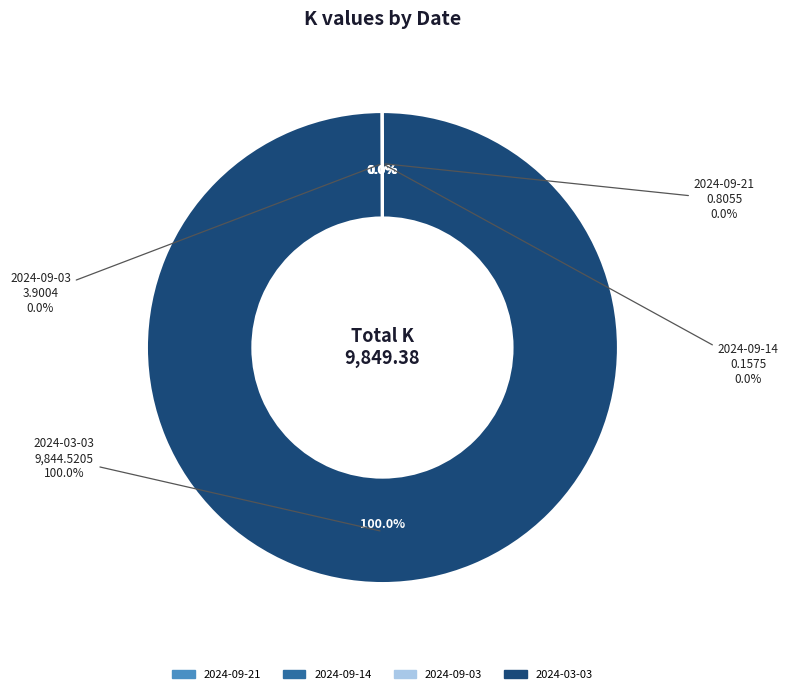

Between 2024-09-21 and 2024-09-03, which is larger?

2024-09-03